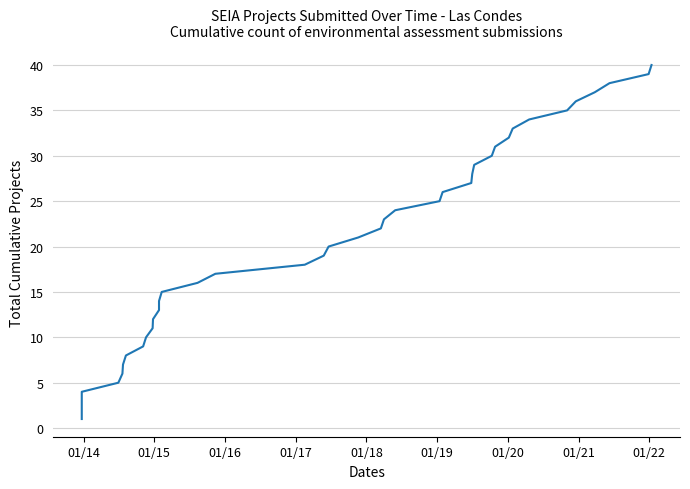

True or false: the data shows 19 at 10.

False